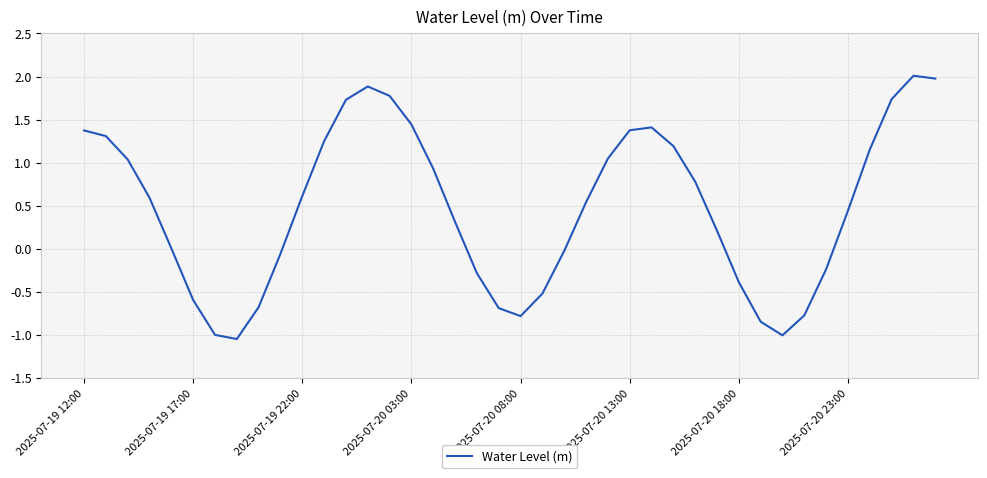

What is the maximum value shown in the chart?

2.0